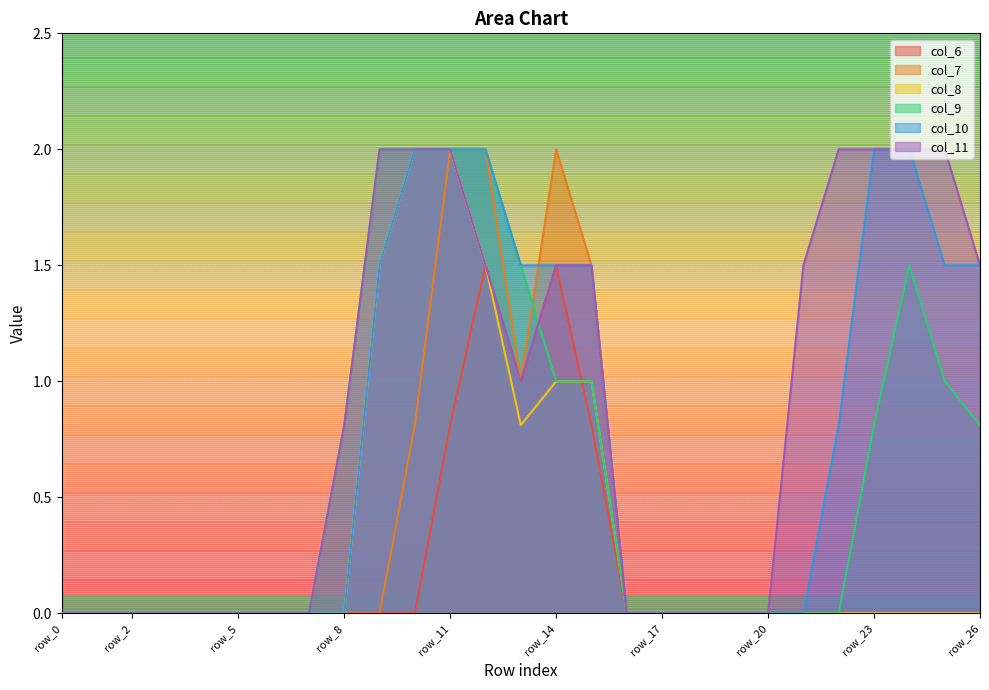

Which series has the widest spread of values?

col_7